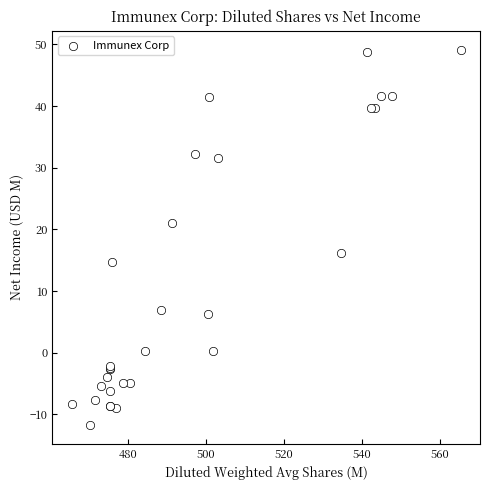

What Y value in the scatter plot is closest to 18?

16.2